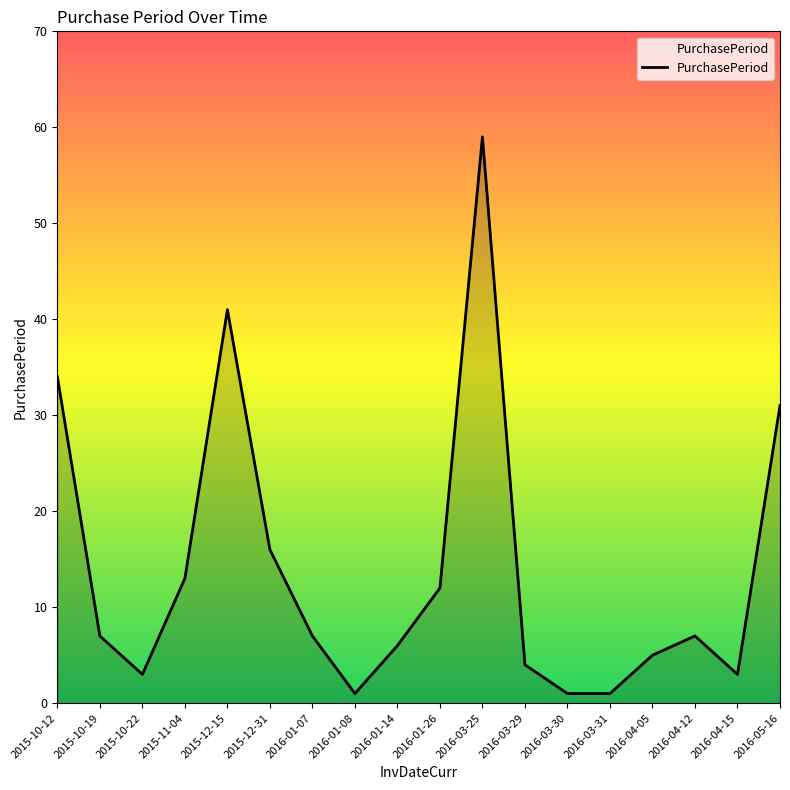

Which category has the highest value across all series?

2016-03-25